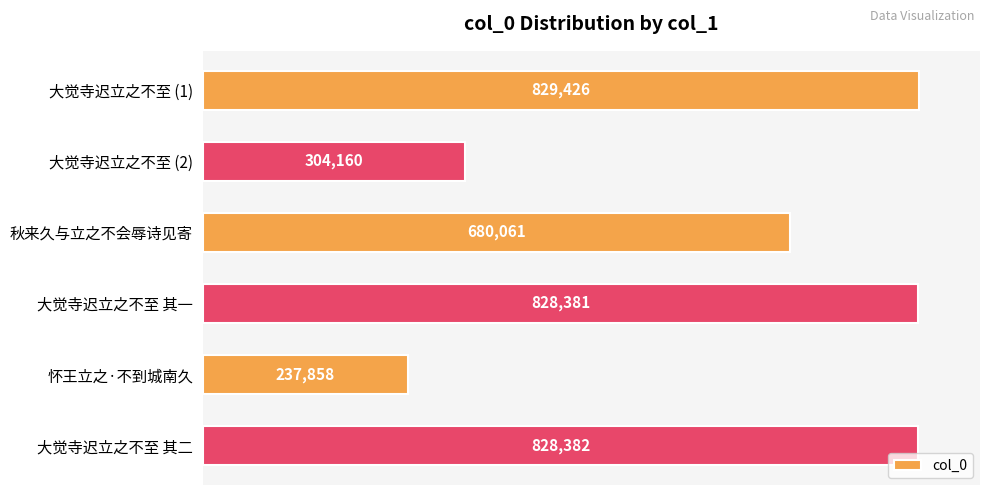

Are the bars horizontal?

Yes